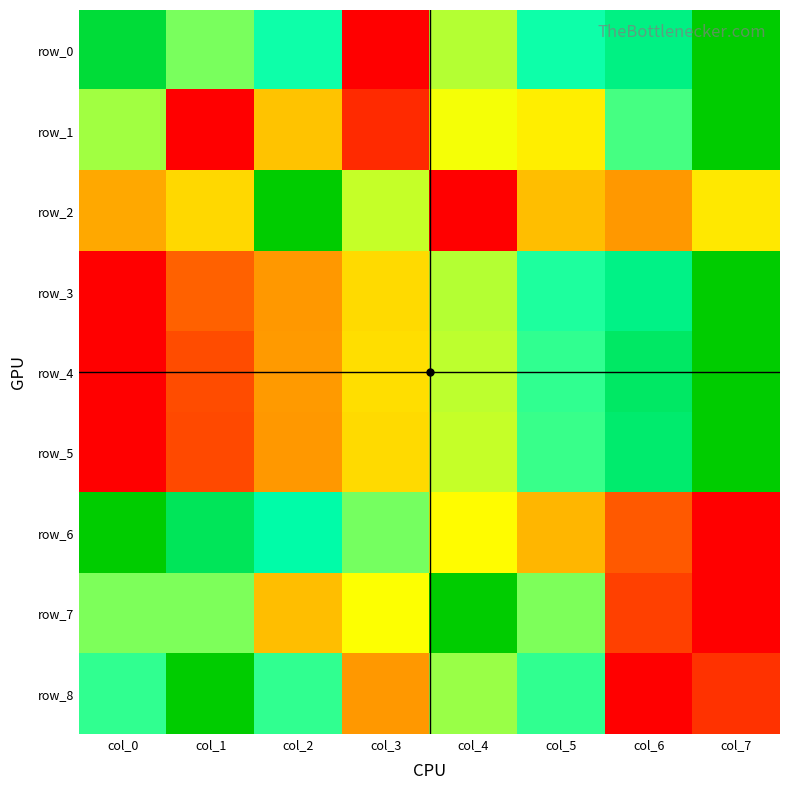

Is the value of row_4 at col_3 greater than the value of row_0 at col_6?

No